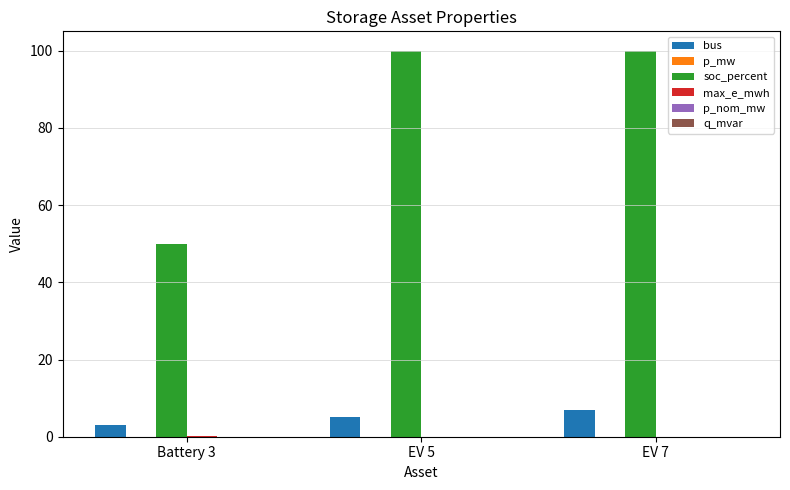

The value of bus at Battery 3 is 3.0. True or false?

True